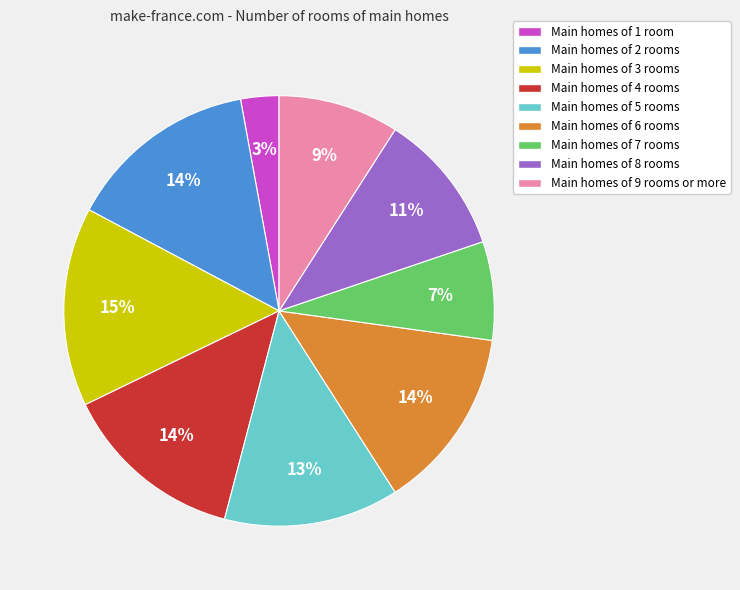

What is the ratio of the value at Main homes of 4 rooms to the value at Main homes of 3 rooms?

0.9